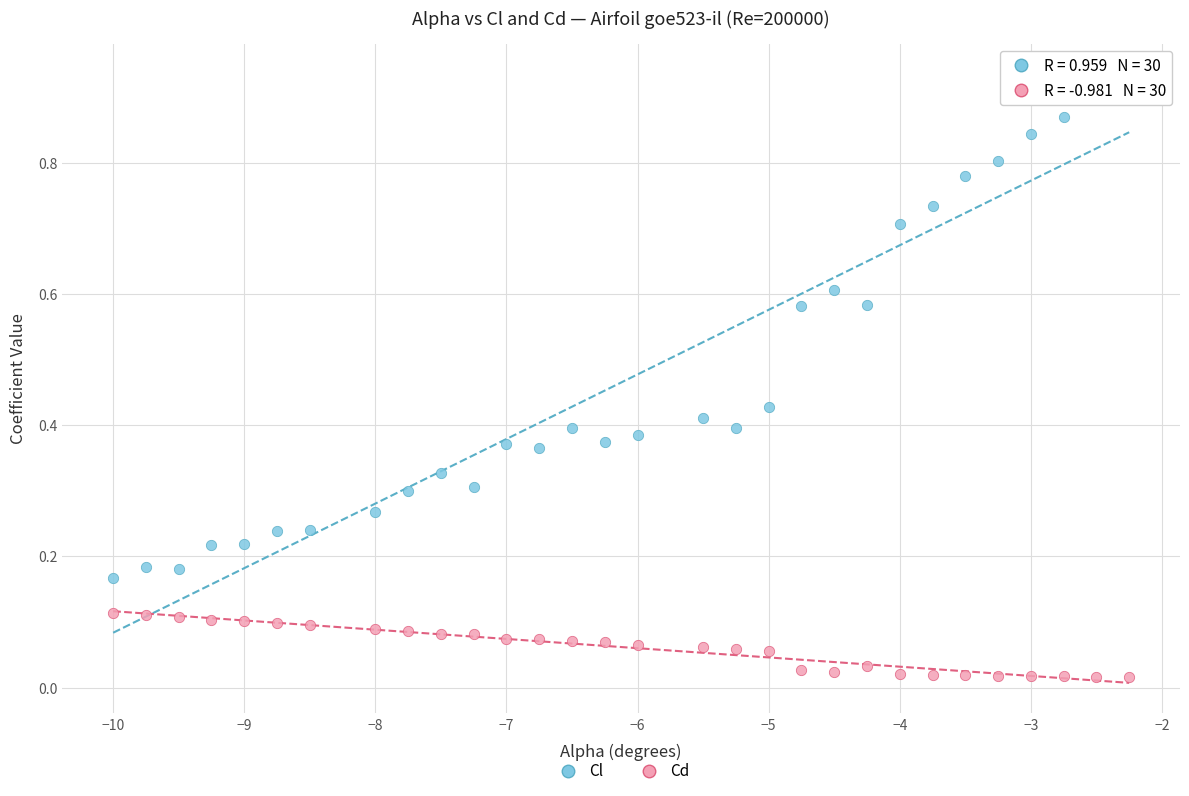

Which series has the widest spread of Y values?

Cl